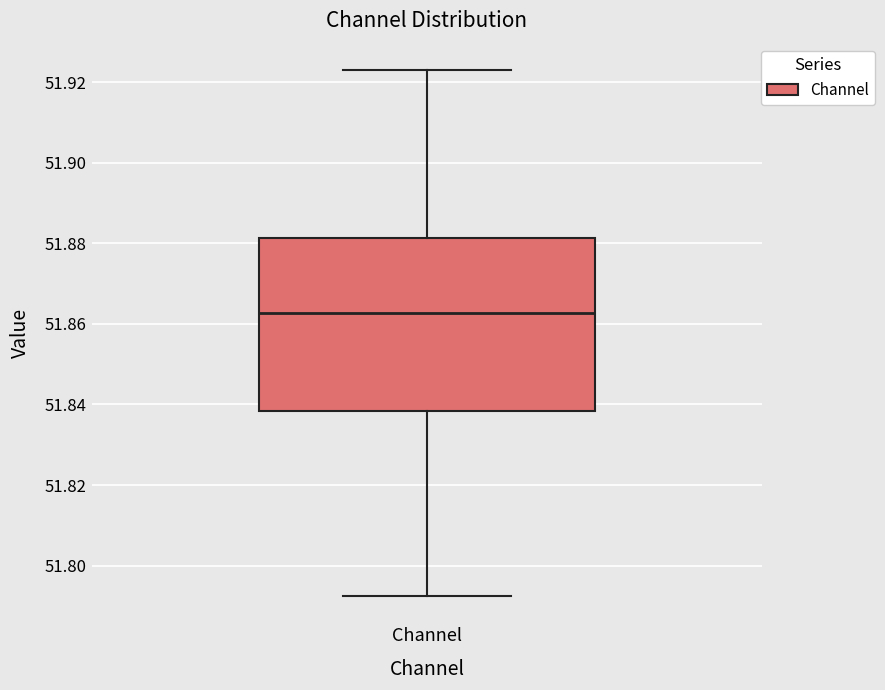

Read this box plot against the y-axis: the position of the median line, the range covered by the box, and the ends of both whiskers. The values are not printed on the chart, so give them approximately, as read against the axis.

median 51.862, box 51.838 to 51.882, whiskers 51.792 to 51.924